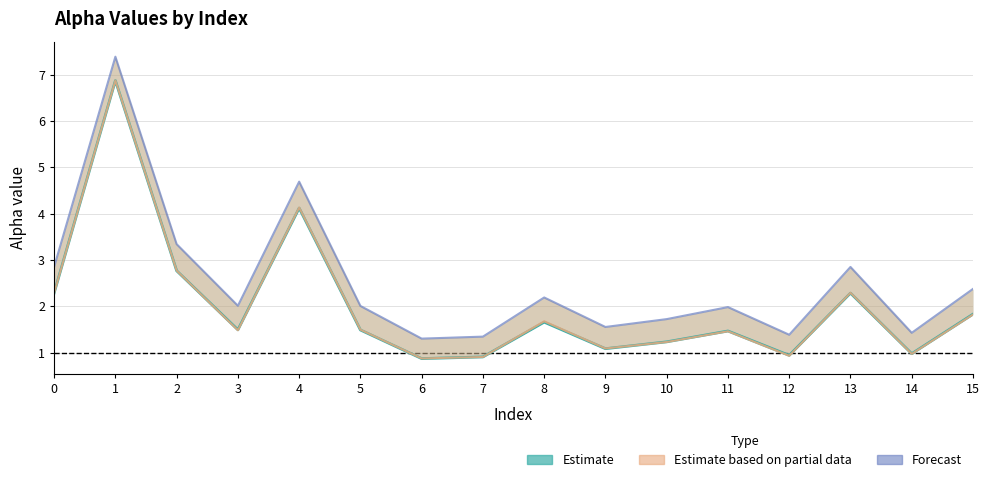

How many lines are shown in the chart?

3